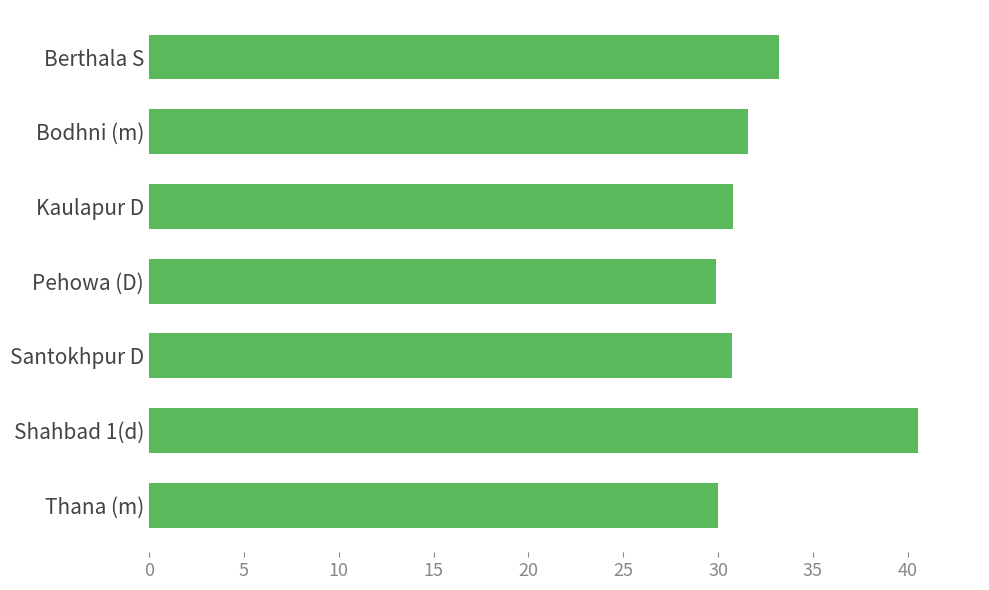

Approximately how many times larger is the value at Santokhpur D compared to Pehowa (D)?

1.0